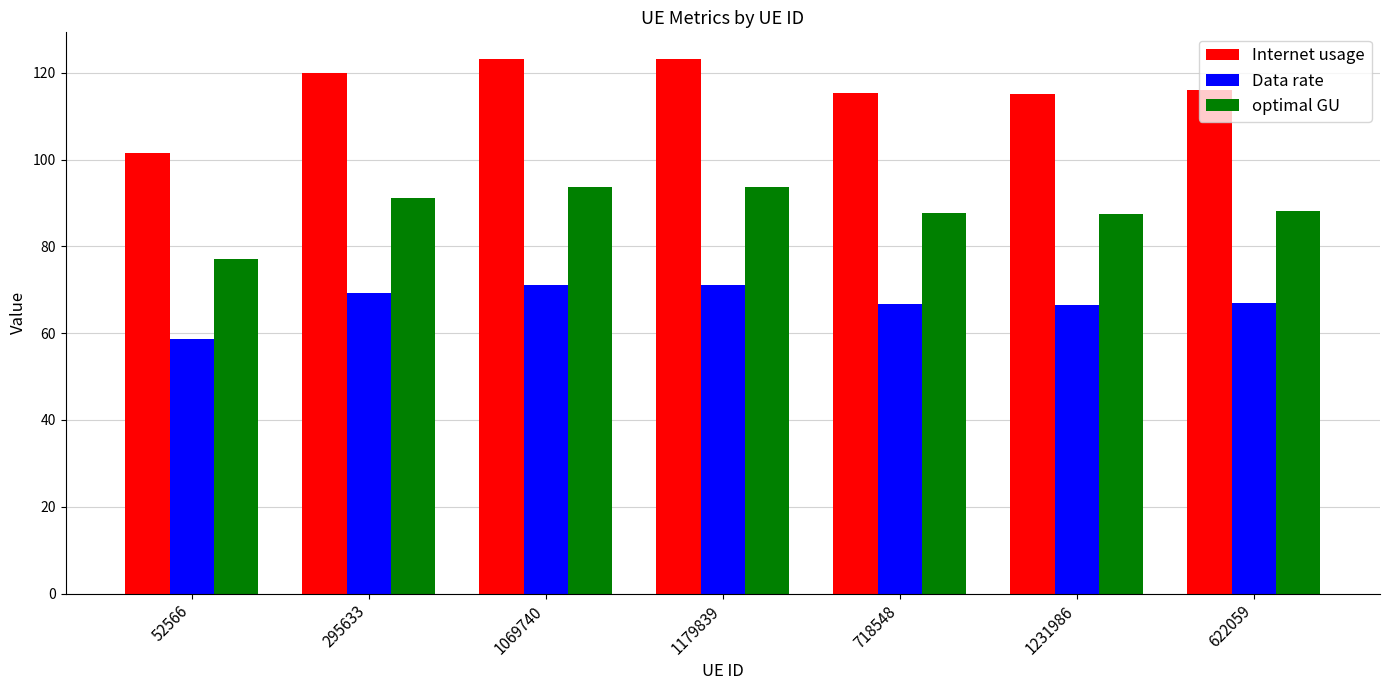

At how many categories does at least one series exceed 63?

7